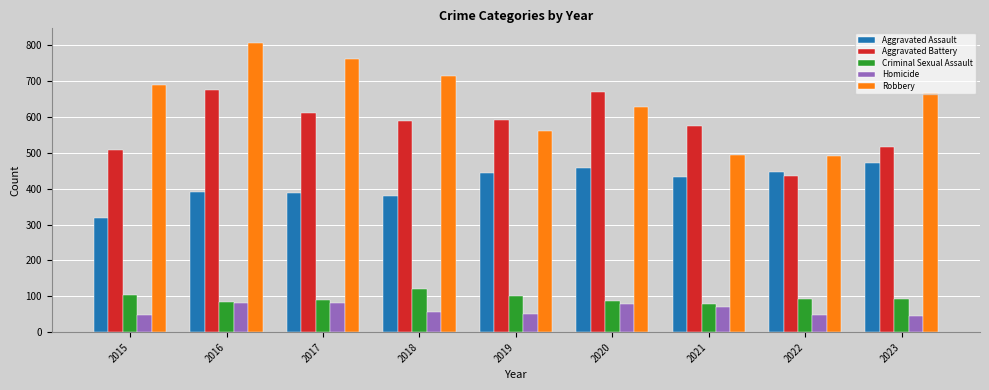

True or false: Aggravated Battery has a value of 517 at 2023.

True